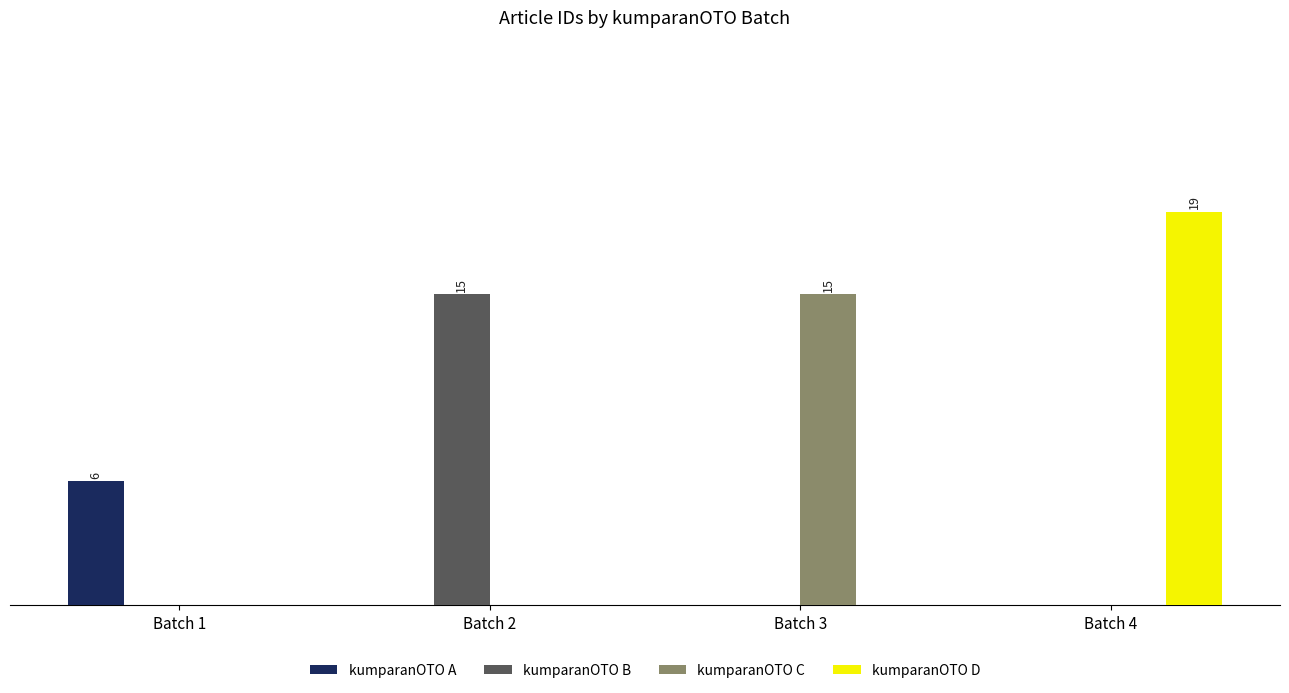

Reading left to right, what are all the values shown in this chart?

kumparanOTO A: 6	0	0	0
kumparanOTO B: 0	15	0	0
kumparanOTO C: 0	0	15	0
kumparanOTO D: 0	0	0	19